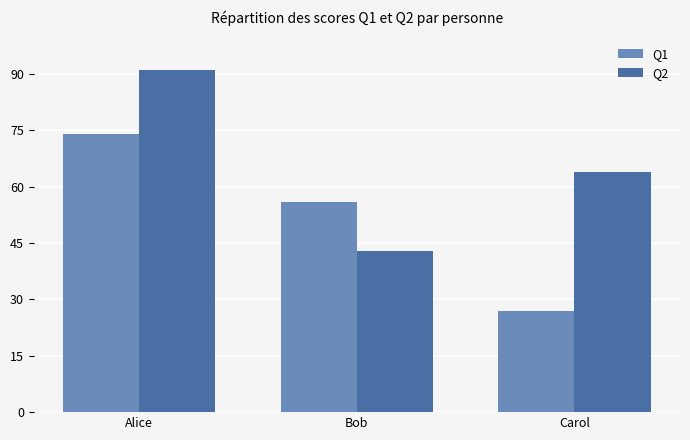

Which series has the largest total across all categories?

Q2